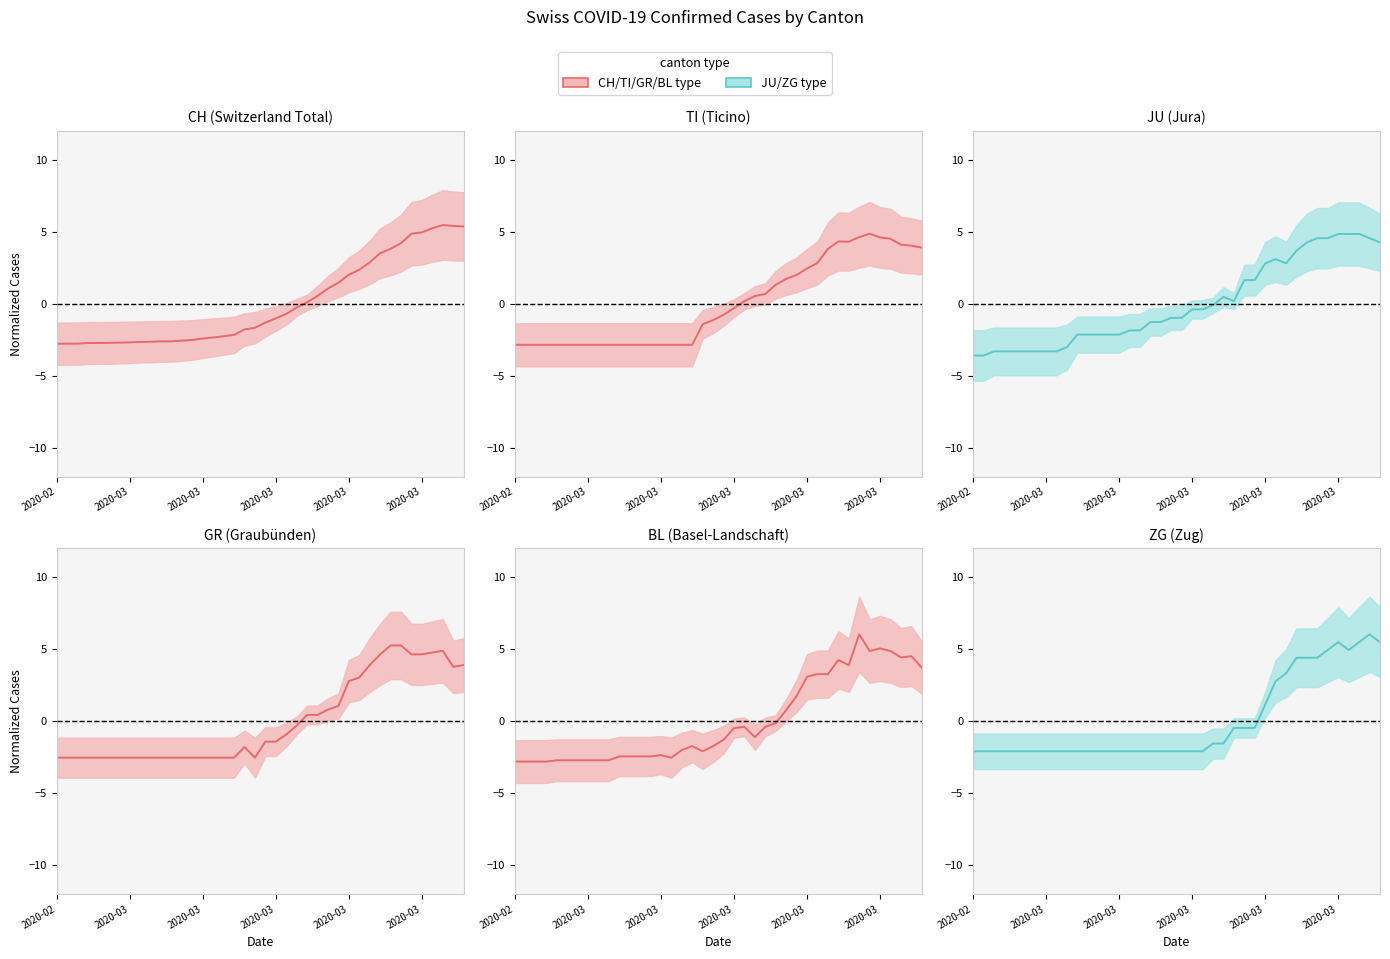

Rank the categories by JU value from lowest to highest.

2020-02-25, 2020-02-26, 2020-02-27, 2020-02-28, 2020-02-29, 2020-03-01, 2020-03-02, 2020-03-03, 2020-03-04, 2020-03-05, 2020-03-06, 2020-03-07, 2020-03-08, 2020-03-09, 2020-03-10, 2020-03-11, 2020-03-12, 2020-03-13, 2020-03-14, 2020-03-15, 2020-03-16, 2020-03-17, 2020-03-18, 2020-03-19, 2020-03-21, 2020-03-20, 2020-03-22, 2020-03-23, 2020-03-24, 2020-03-26, 2020-03-25, 2020-03-27, 2020-03-28, 2020-04-04, 2020-03-29, 2020-03-30, 2020-04-03, 2020-03-31, 2020-04-01, 2020-04-02